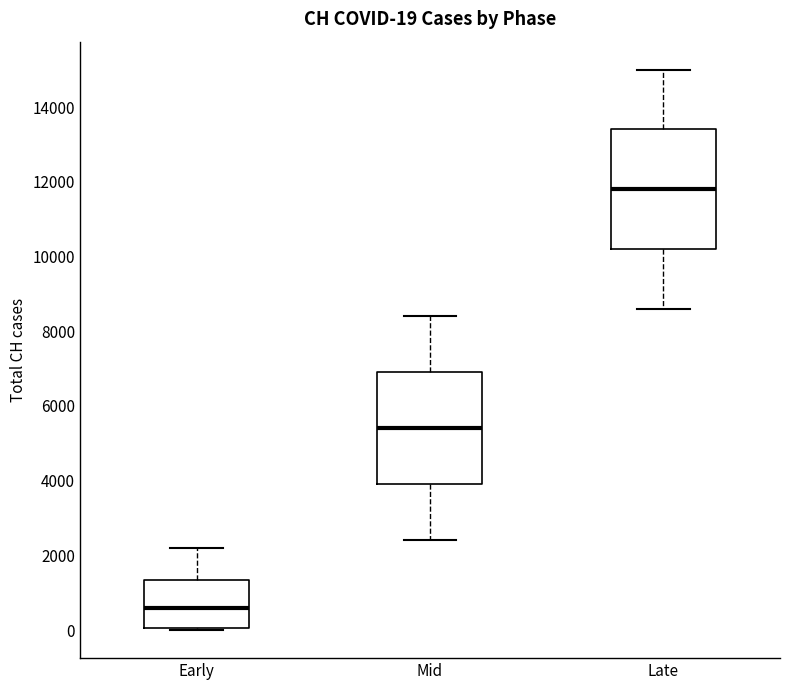

Which box is the tallest, from its lower edge to its upper edge?

Late